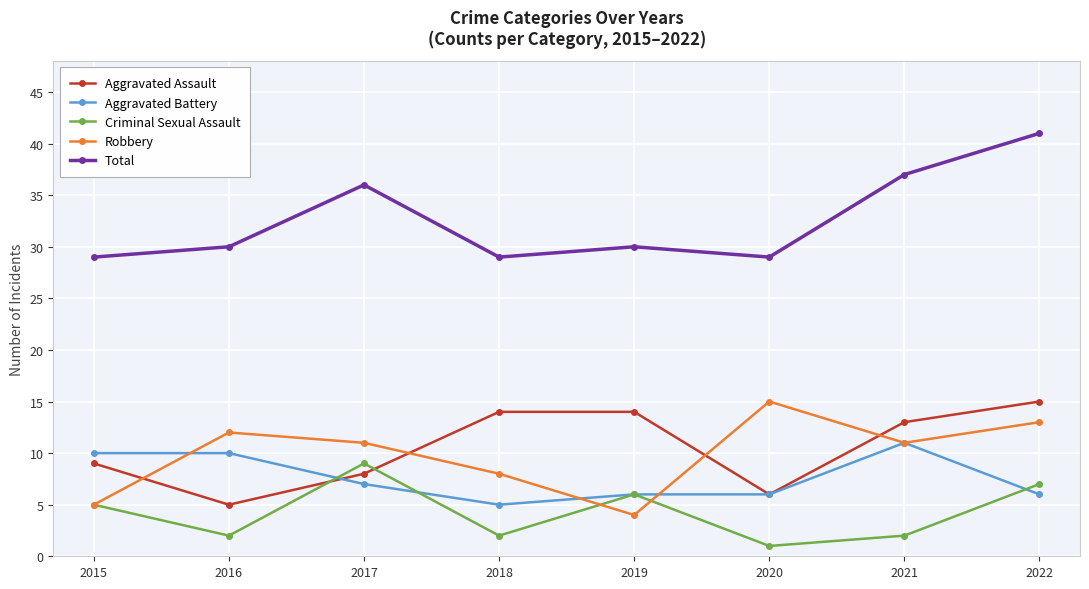

What is the difference between the highest and lowest values at 2021?

35